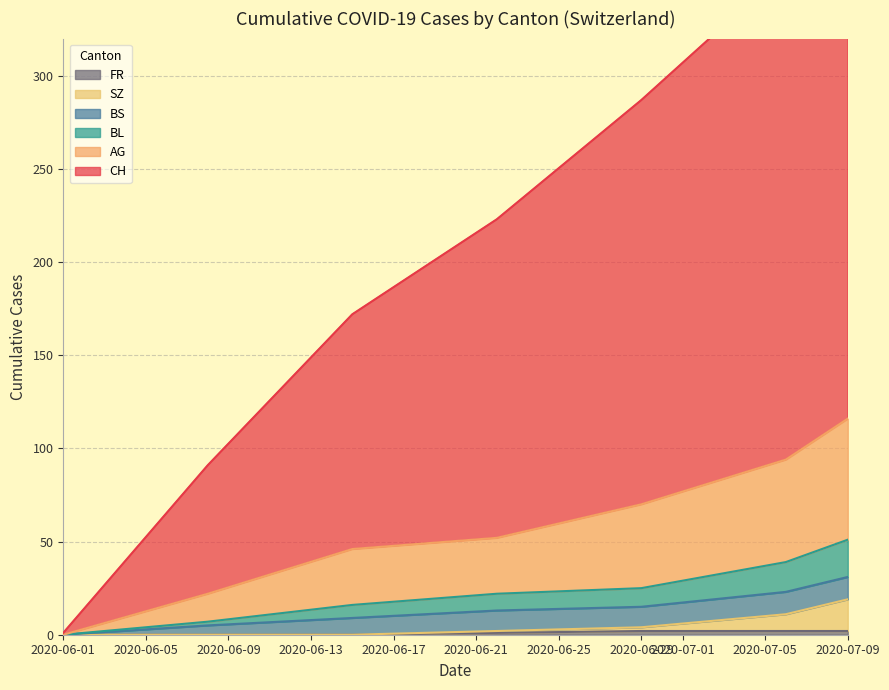

The AG series shows 0 at 2020-06-01. True or false?

True